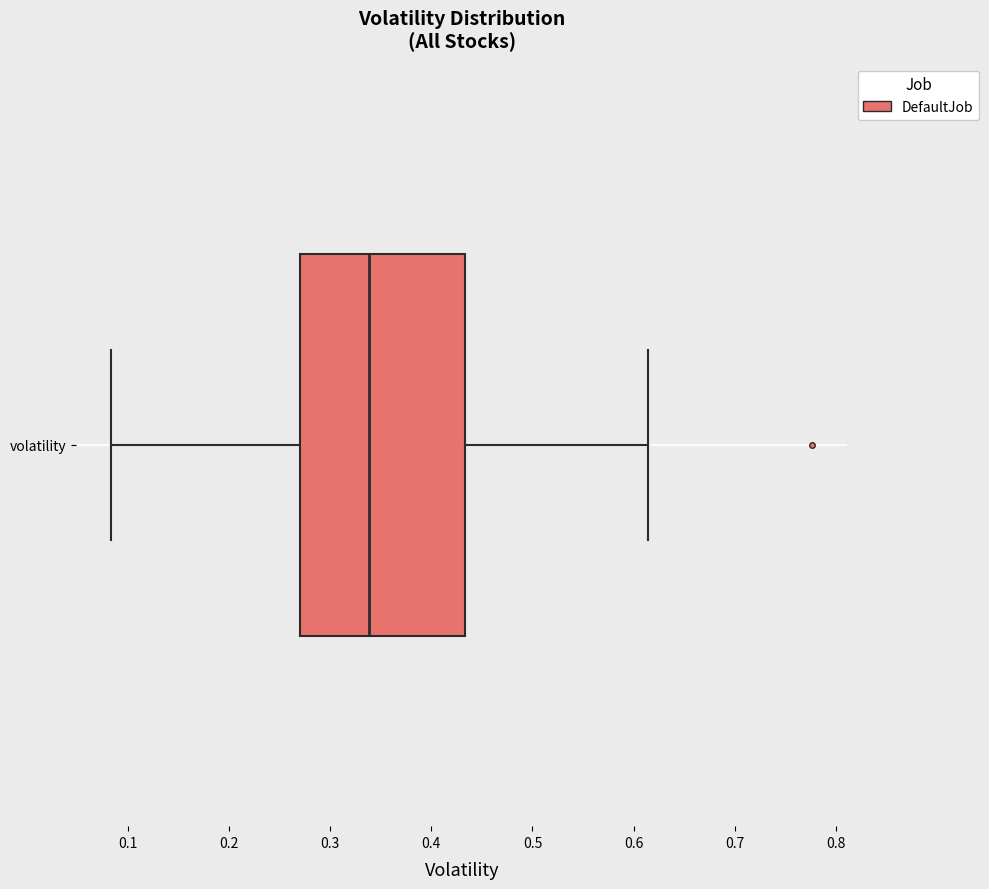

Read this box plot against the x-axis: the position of the median line, the range covered by the box, and the ends of both whiskers. The values are not printed on the chart, so give them approximately, as read against the axis.

median 0.34, box 0.27 to 0.43, whiskers 0.08 to 0.61